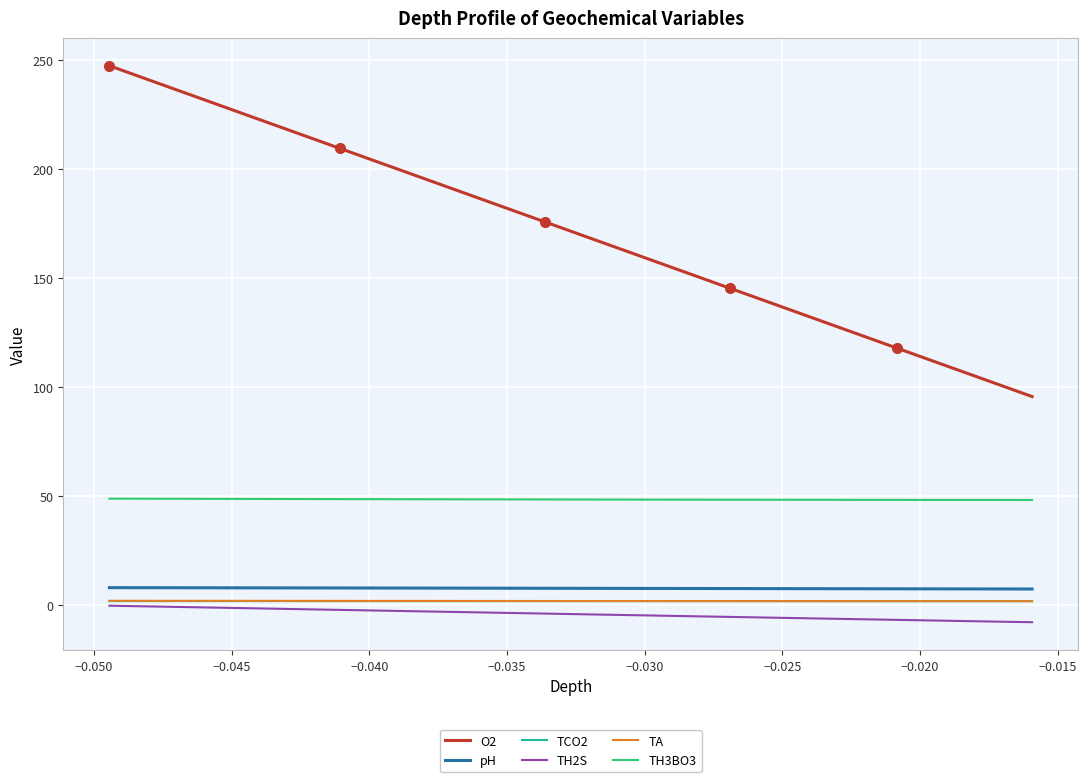

True or false: TH3BO3 and O2 cross at least once.

False